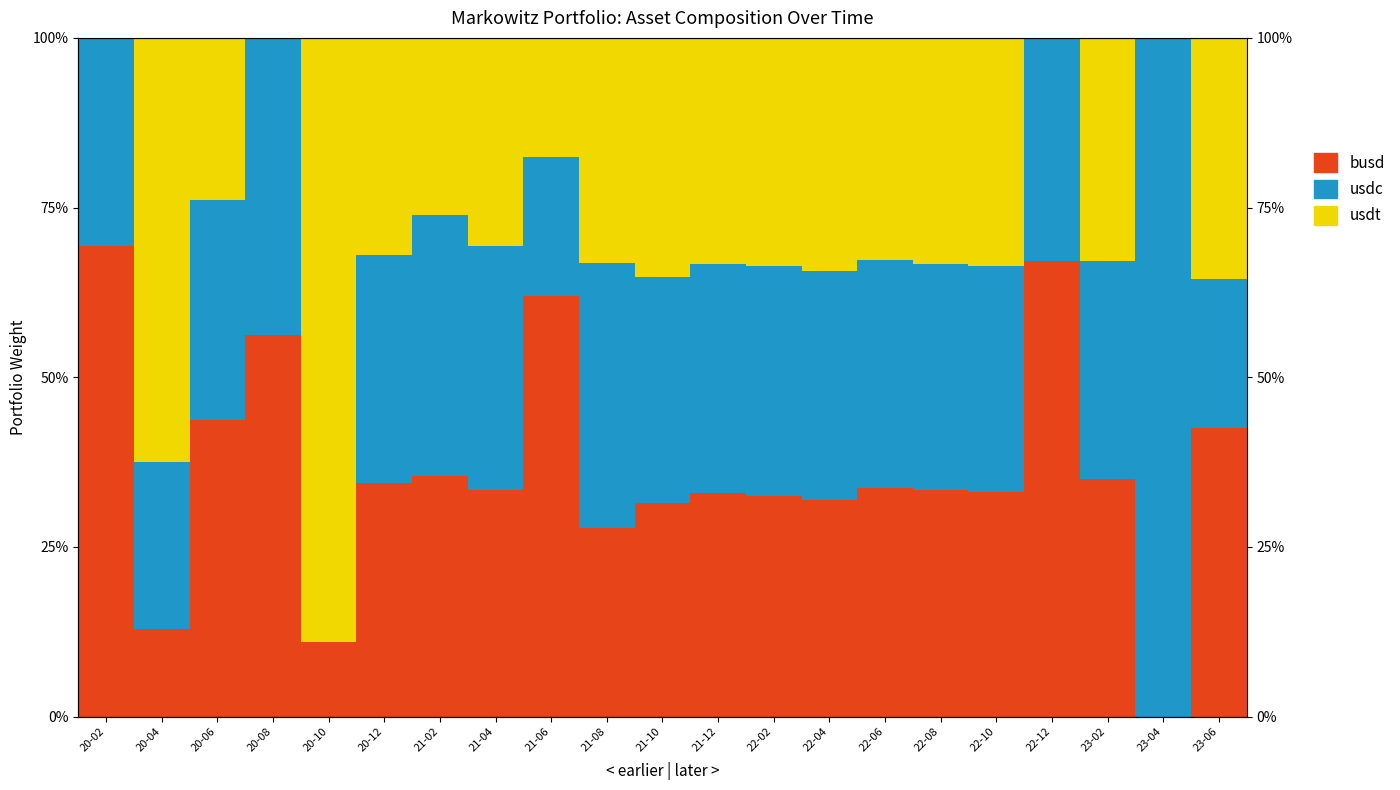

What is the difference between the second highest and second lowest values in the usdc series?

0.2